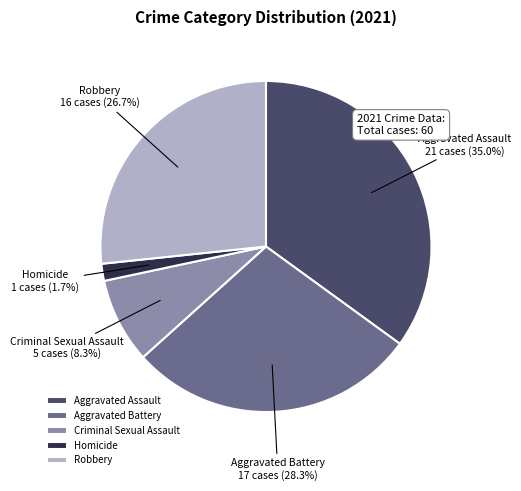

What is the smallest slice in the pie chart?

Homicide